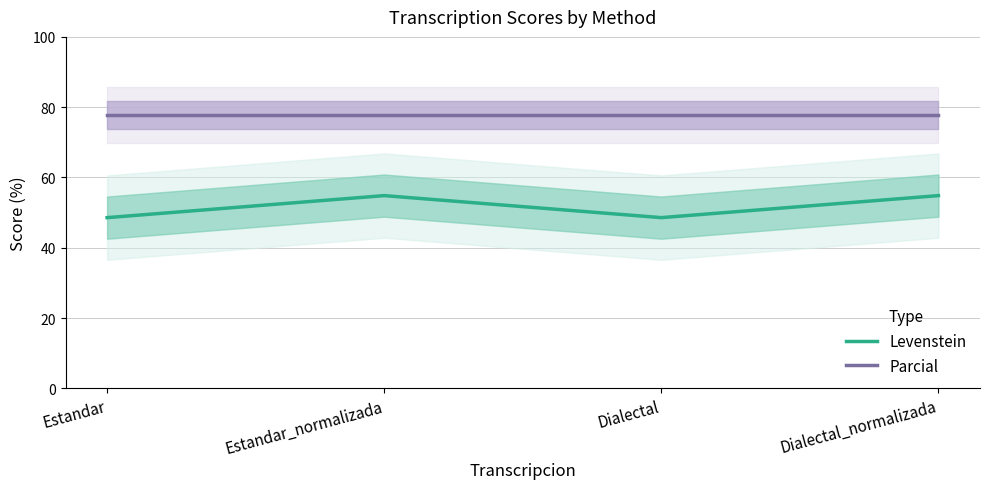

Reading right to left, what are all the values shown in this chart?

Levenstein: Dialectal_normalizada=54.8	Dialectal=48.6	Estandar_normalizada=54.8	Estandar=48.6
Parcial: Dialectal_normalizada=77.8	Dialectal=77.8	Estandar_normalizada=77.8	Estandar=77.8